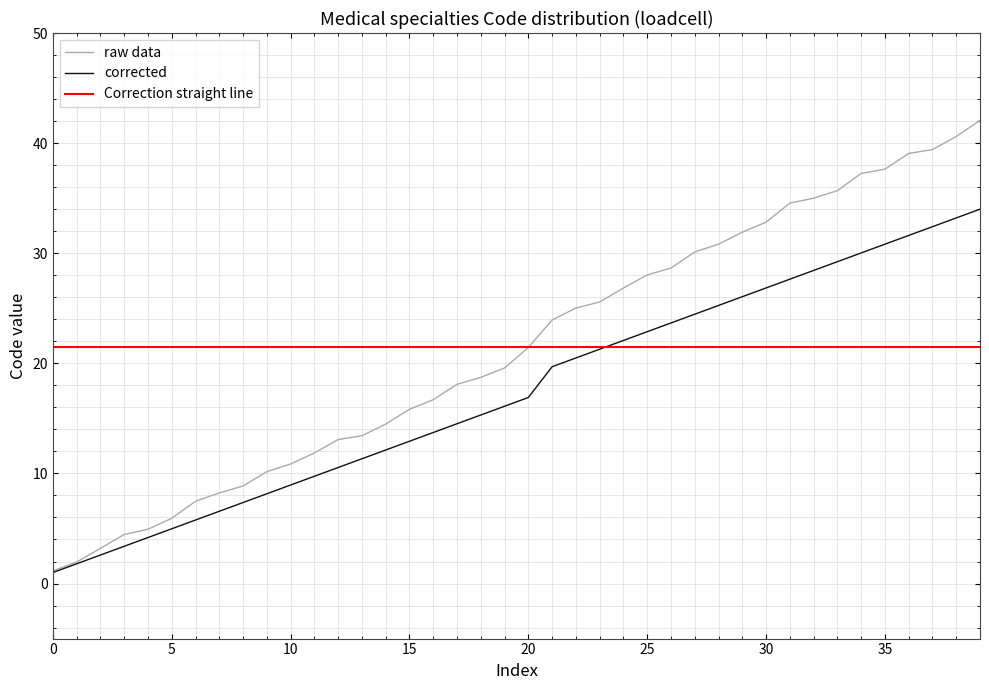

Rank the series by their maximum value, from highest to lowest.

raw data, corrected, Correction straight line